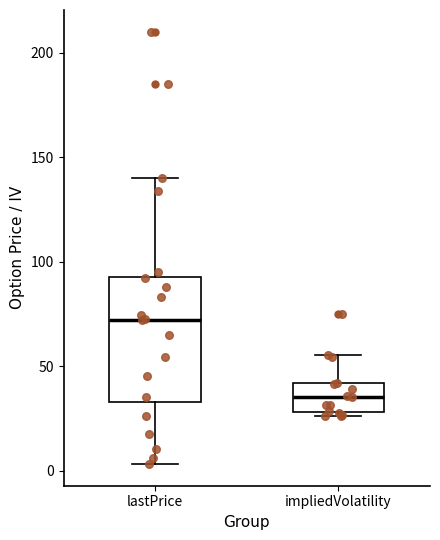

Reading left to right, transcribe this box plot: for each box, give where its median line is, the range the box spans, and where its two whiskers end, as read against the y-axis. The values are not printed on the chart, so give them approximately, as read against the axis.

lastPrice: median 70, box 35 to 95, whiskers 5 to 140
impliedVolatility: median 35, box 30 to 40, whiskers 25 to 55